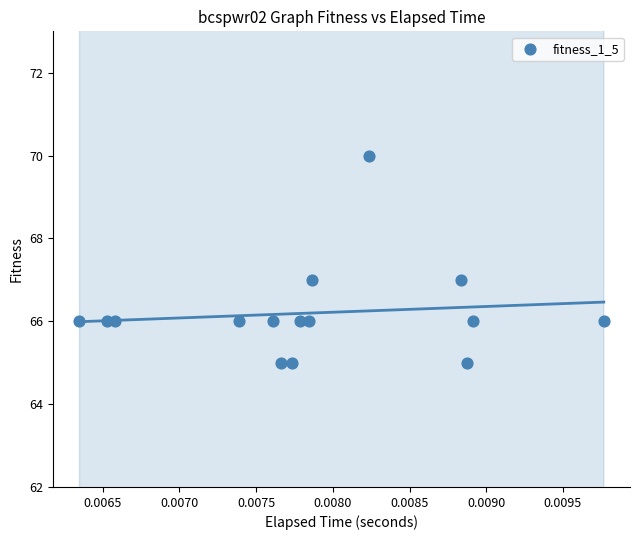

What is the range of Y values (max minus min)?

5